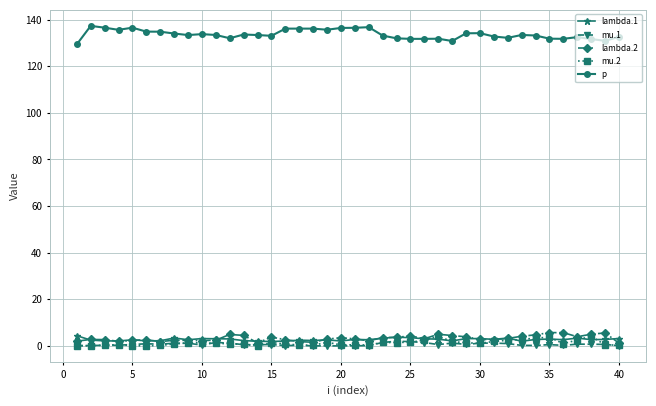

True or false: mu.2 has more than 0 interior local peaks.

True